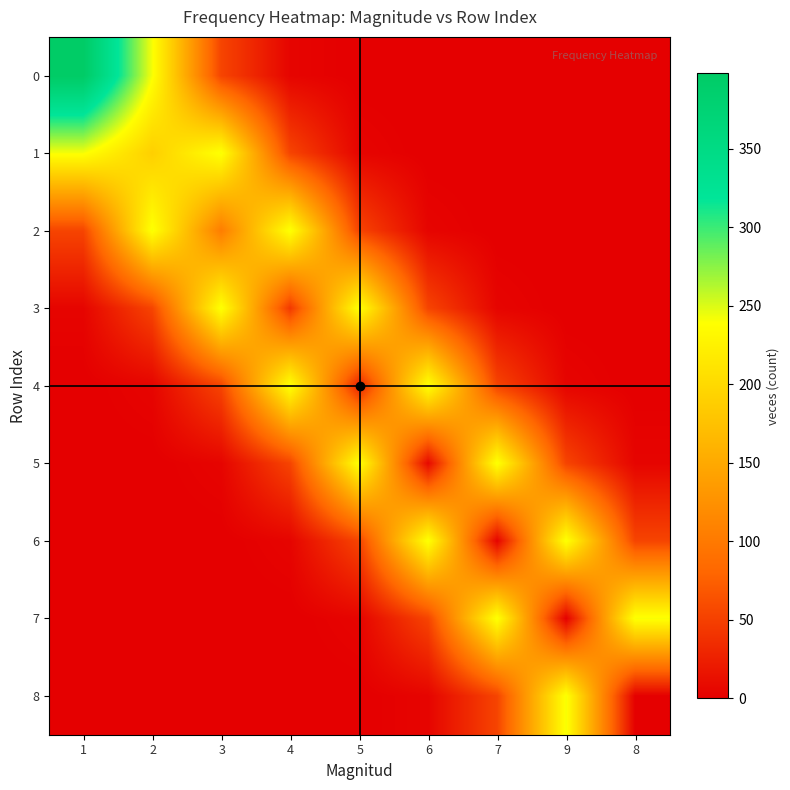

What is the maximum value shown in the chart?

398.0